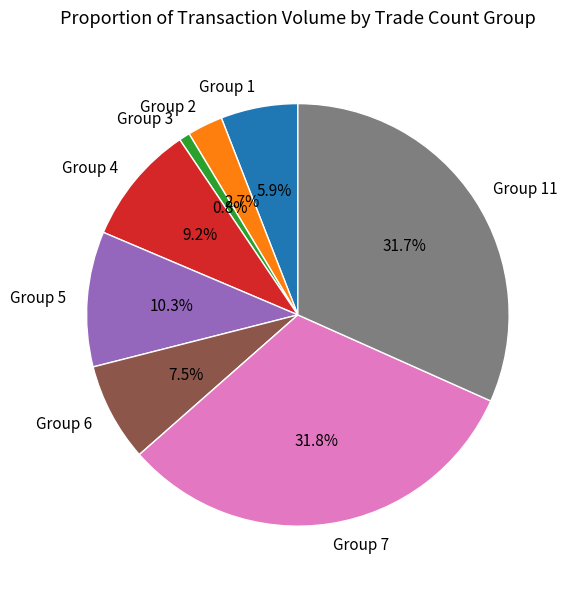

What portion of the pie excludes Group 1?

94.1%